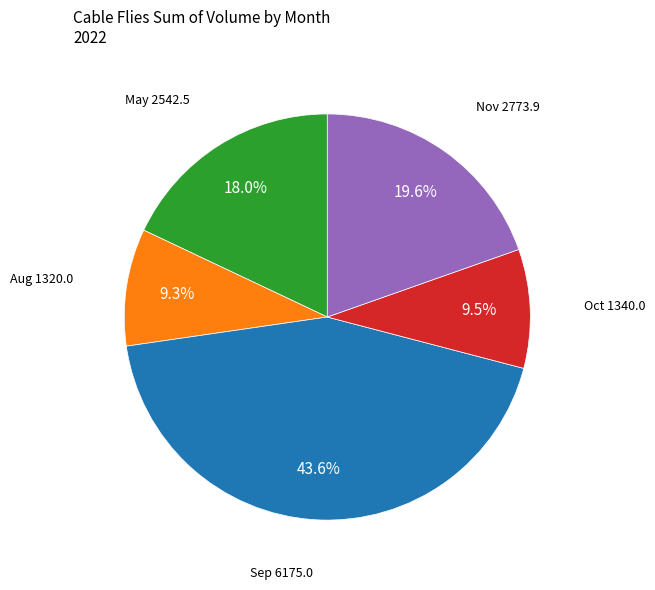

Does any single category account for the majority?

No